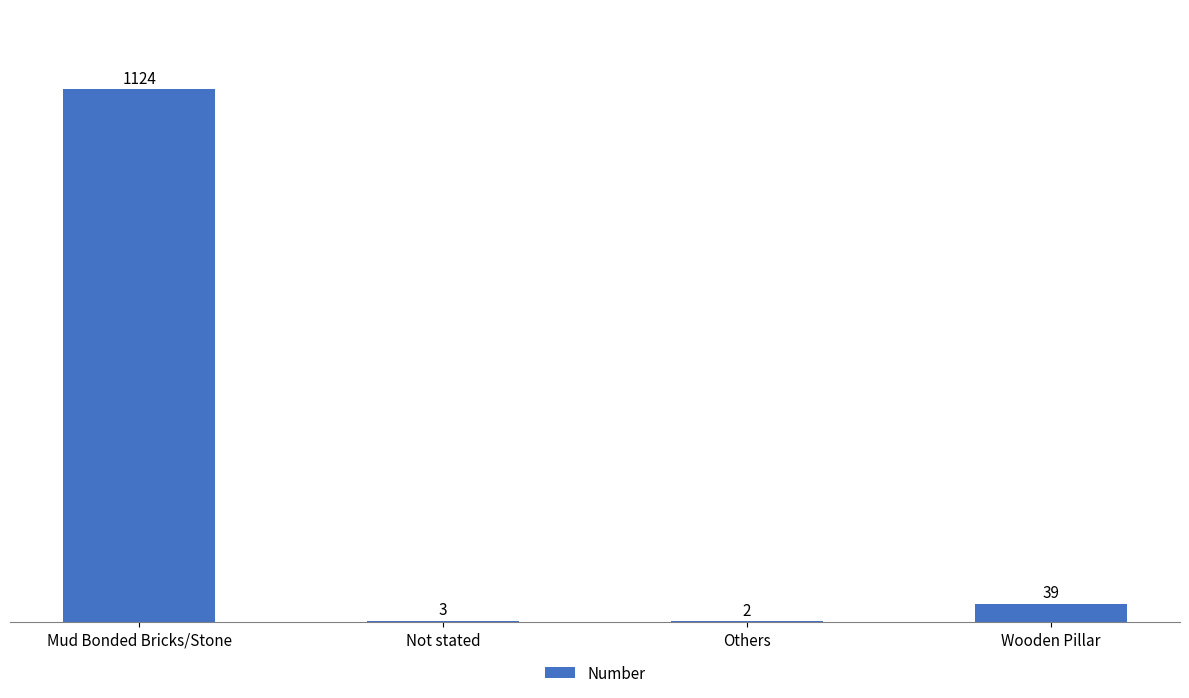

Reading right to left, extract all data points from this chart.

39	2	3	1124